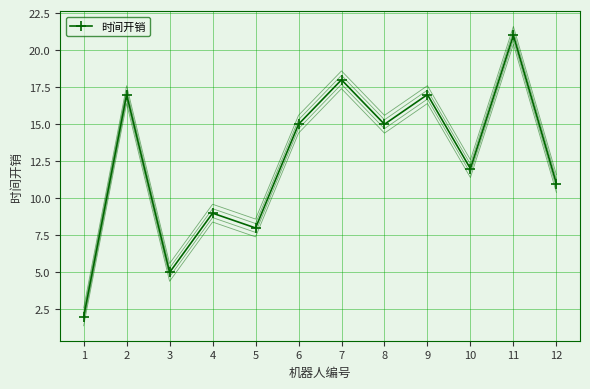

The value at 12 is 11. True or false?

True